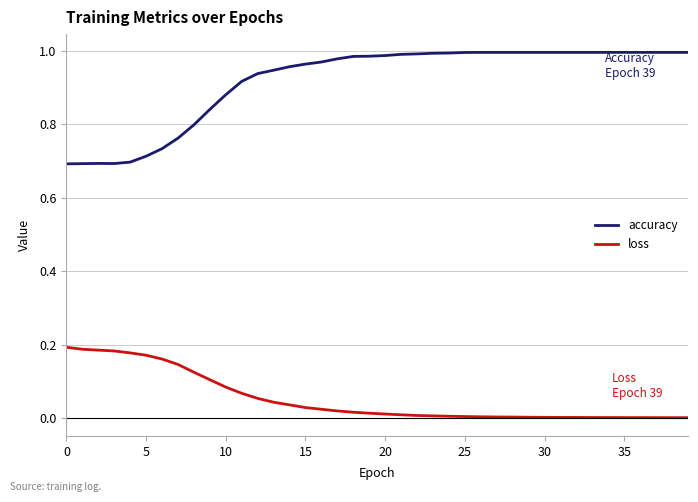

Which series has the largest range (max minus min)?

accuracy